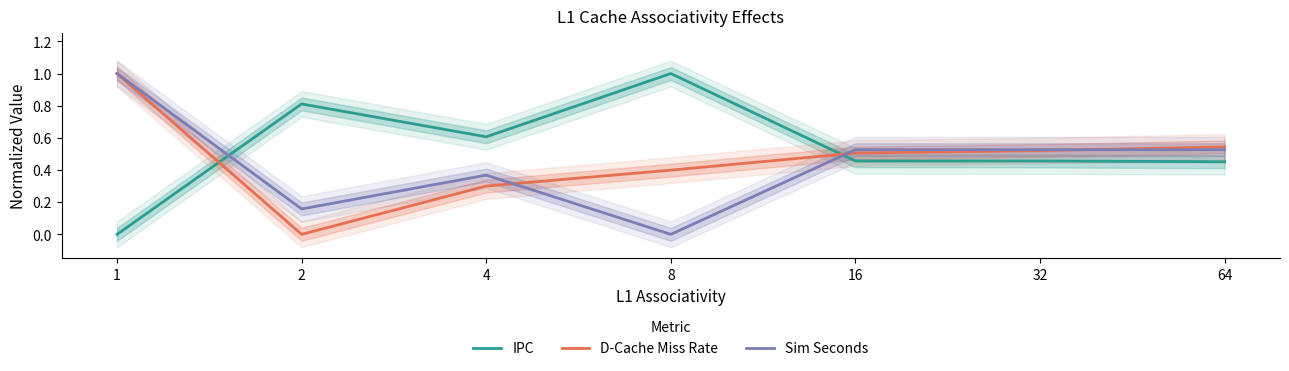

How many series are shown in this chart?

3